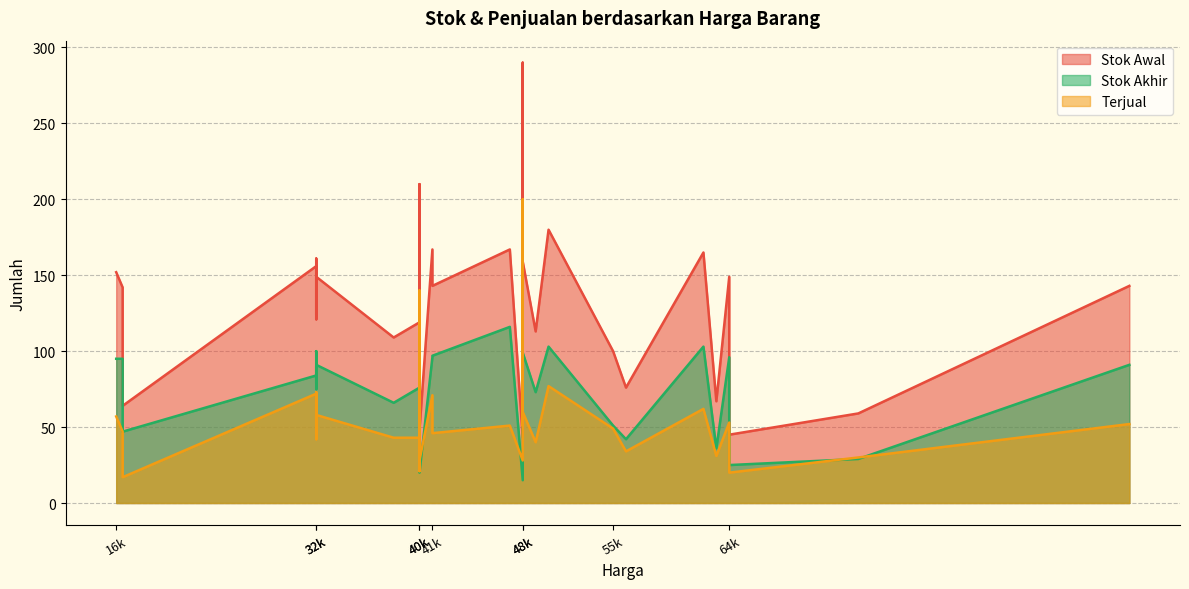

What is the highest value of the Terjual series?

200